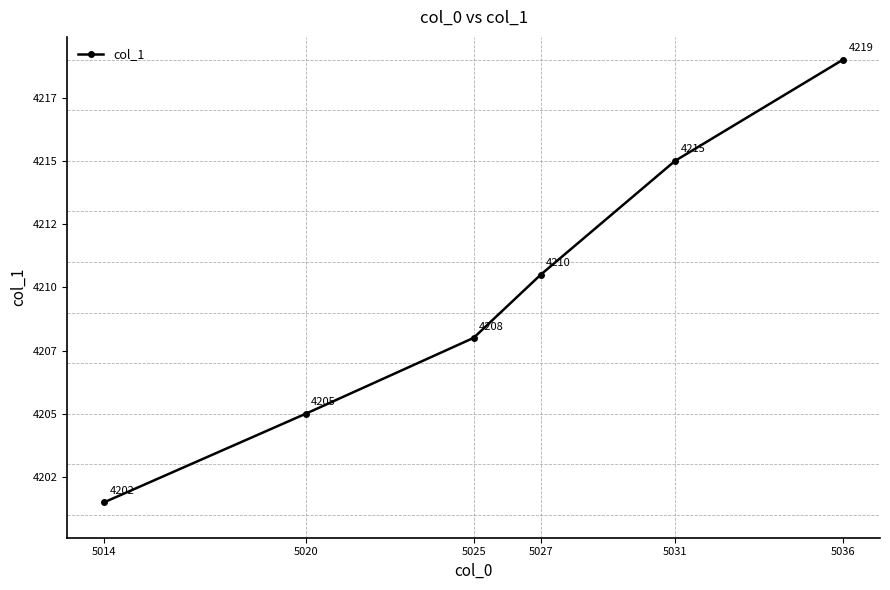

Does the chart have visible grid lines?

No